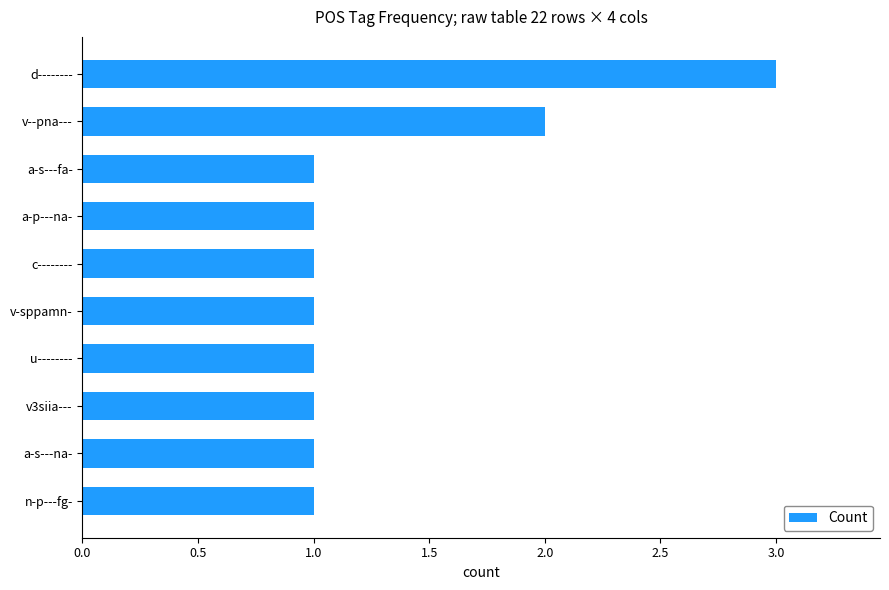

What is the maximum value shown in the chart?

3